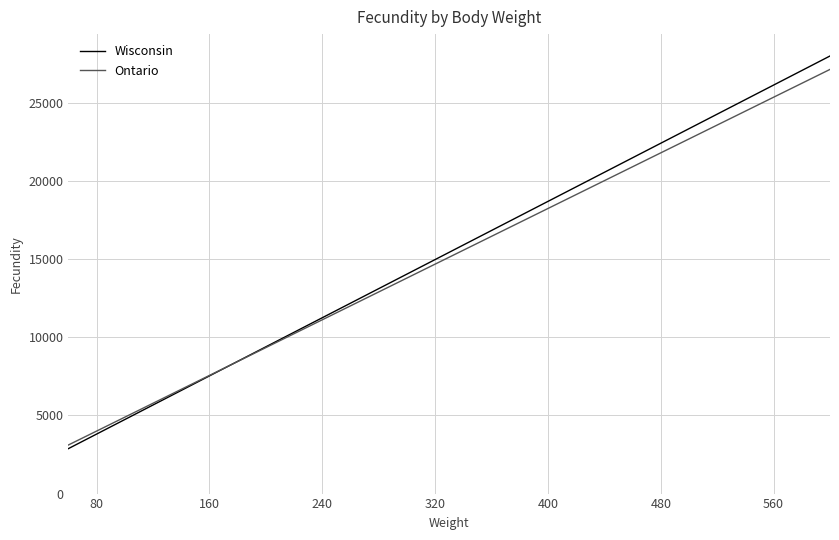

What is the minimum value shown in the chart?

2876.5